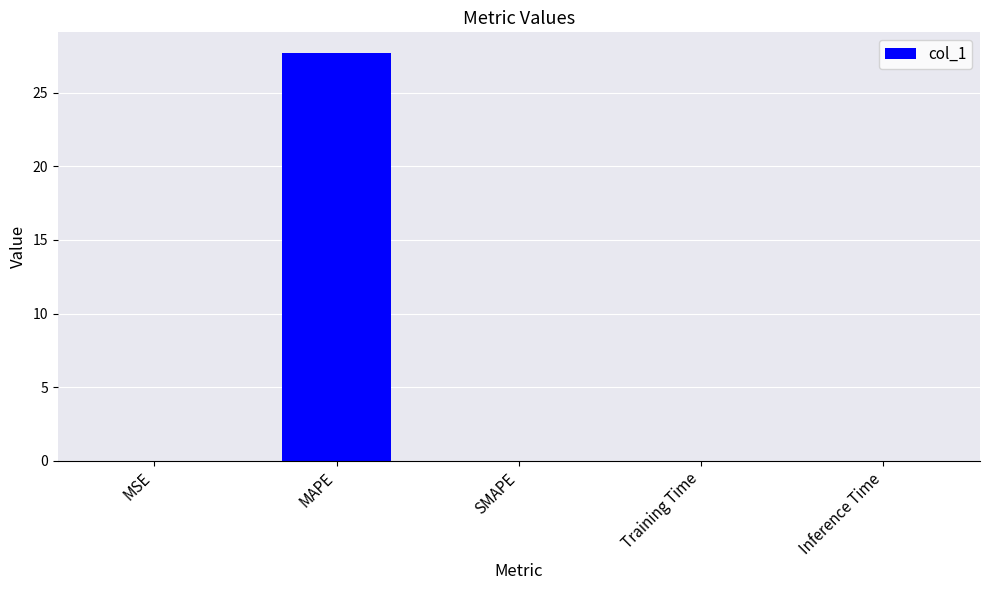

Read the value at MAPE.

27.7